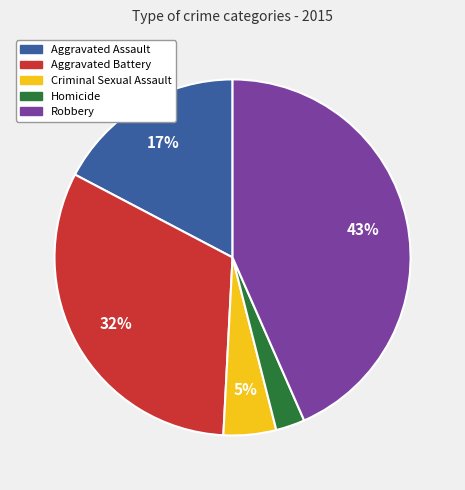

Count the number of slices in the pie.

5